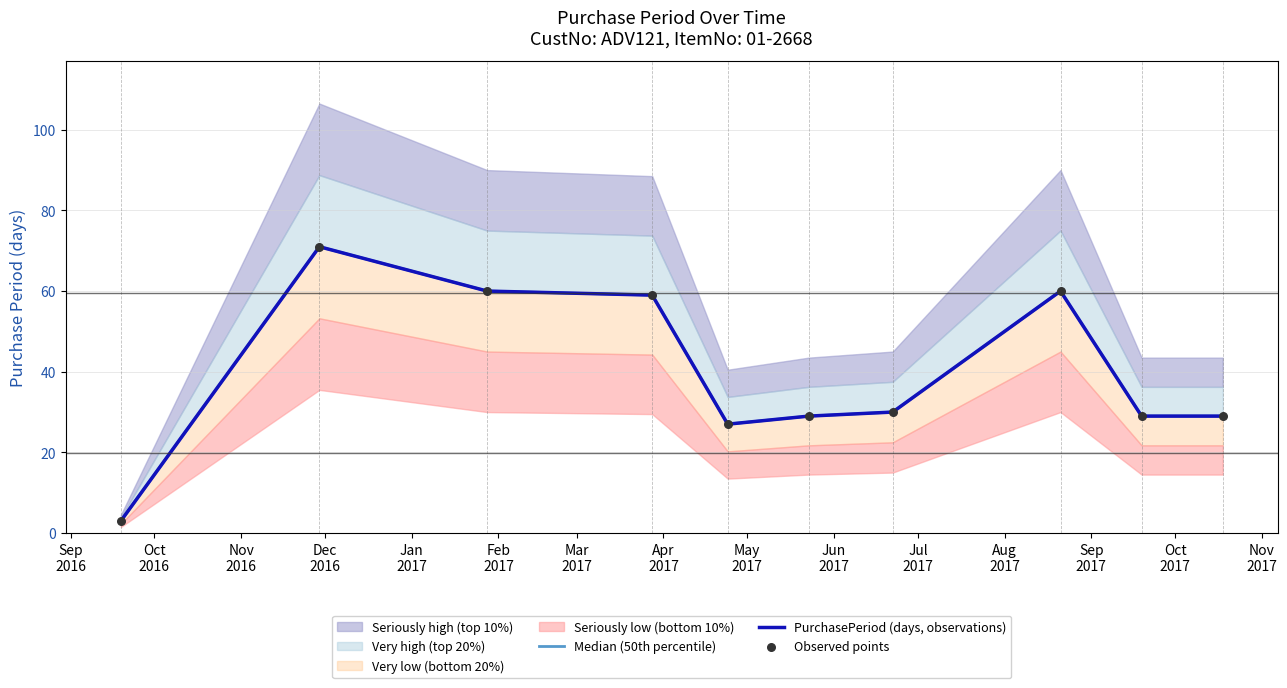

Is the value of PurchasePeriod (days, observations) at May
2017 greater than the value of Observed points at Jun
2017?

No